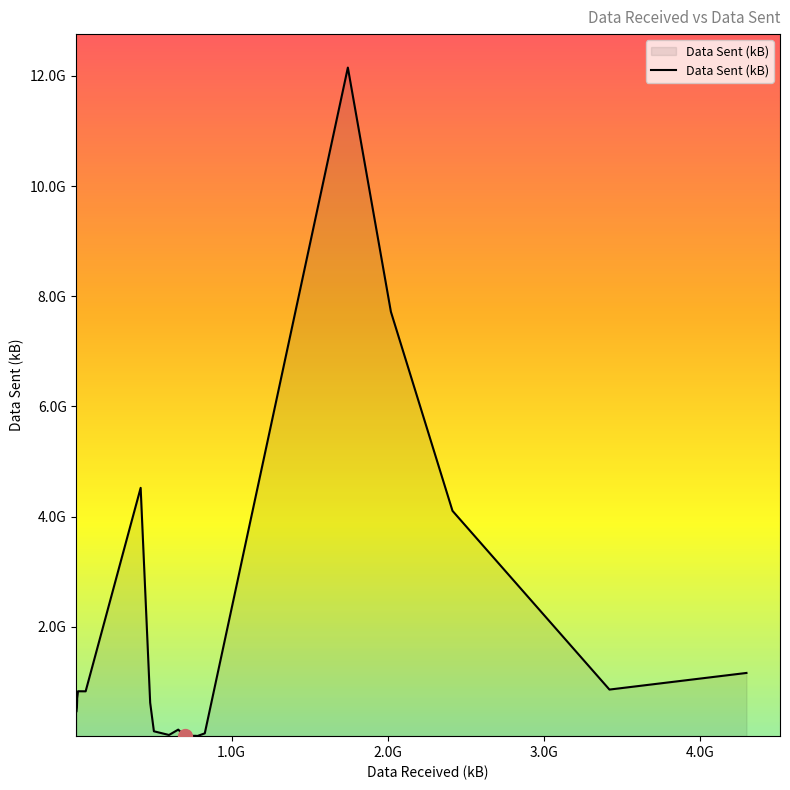

Does the chart have visible grid lines?

No